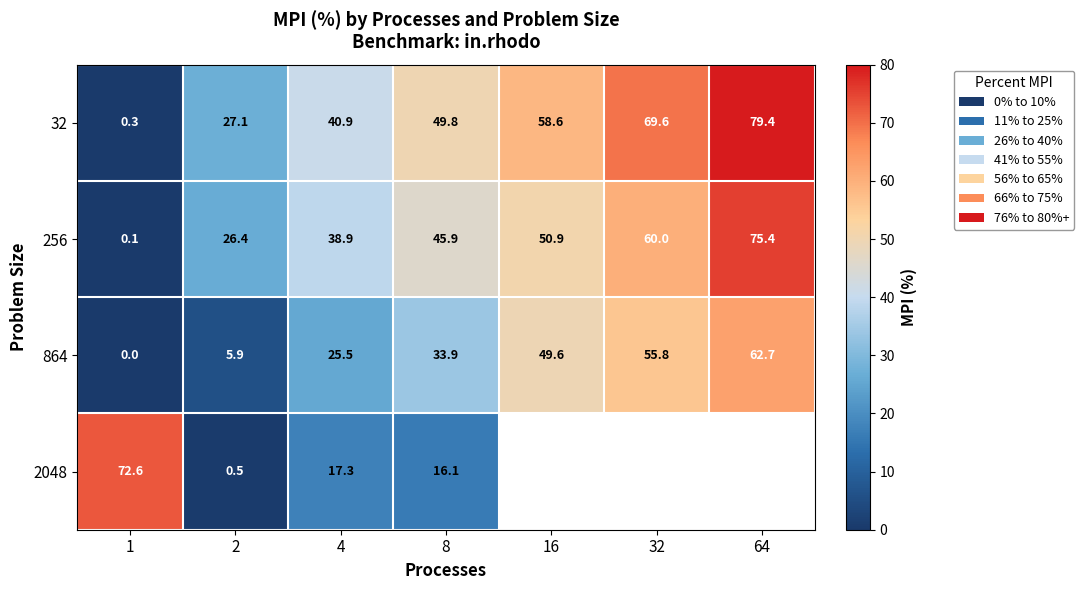

What is the difference between the 256 values at 4 and 16?

12.0